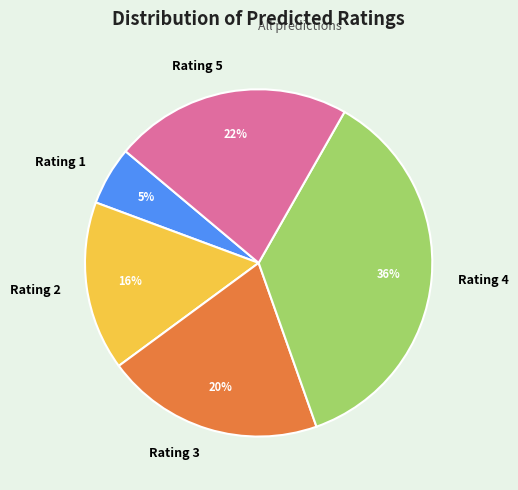

Combined, do Rating 5 and Rating 2 account for over 50%?

No